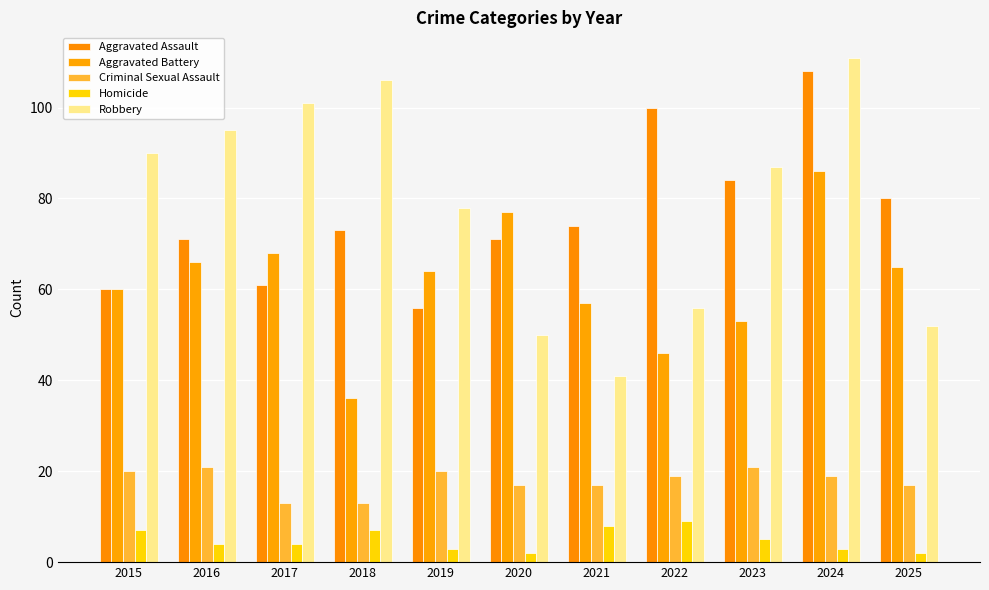

What is the difference between the maximum and minimum values in the Aggravated Battery series?

50